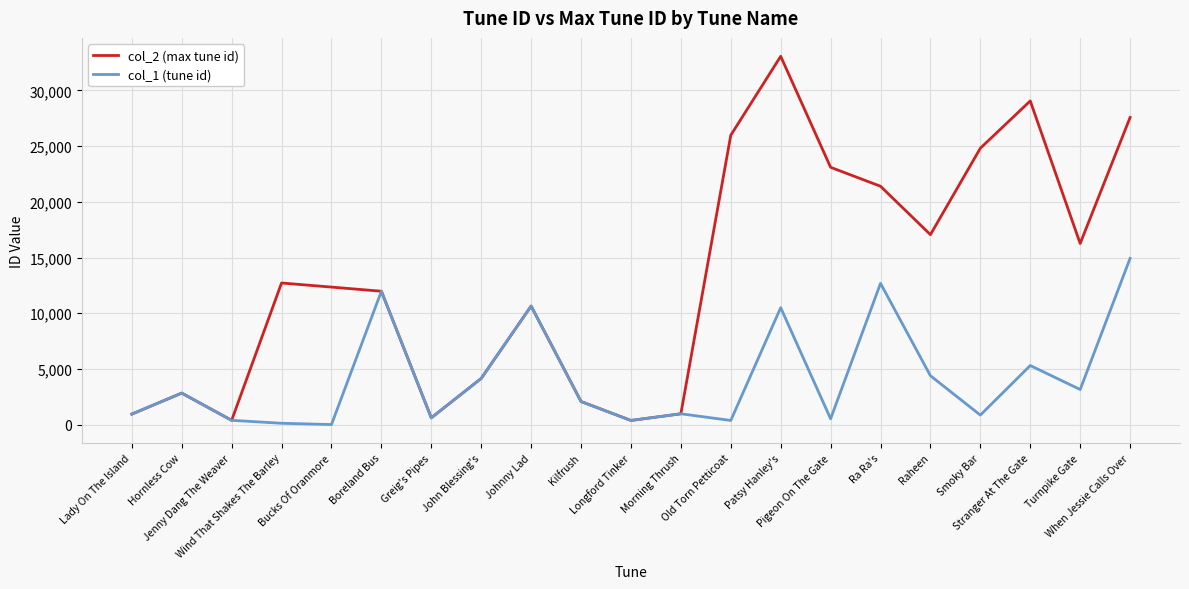

At which category is the sum across all series the highest?

Patsy Hanley's